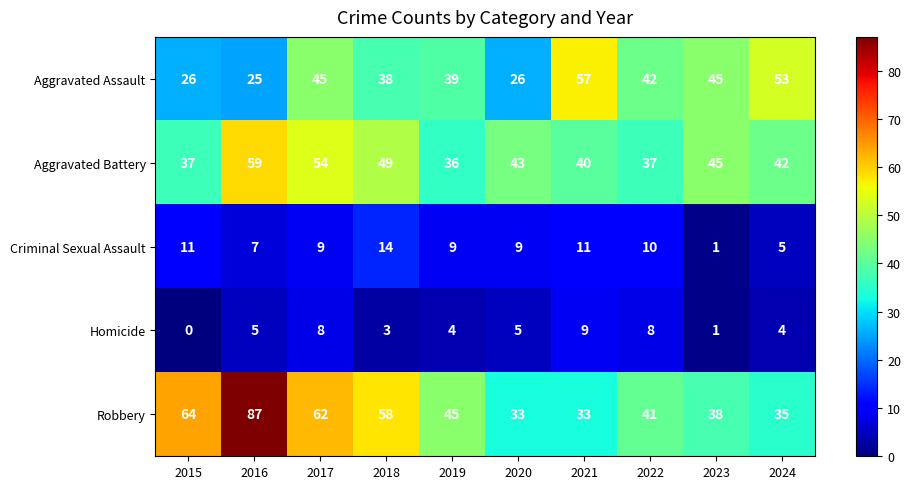

Between 2015 and 2017, which series saw the biggest shift?

Aggravated Assault